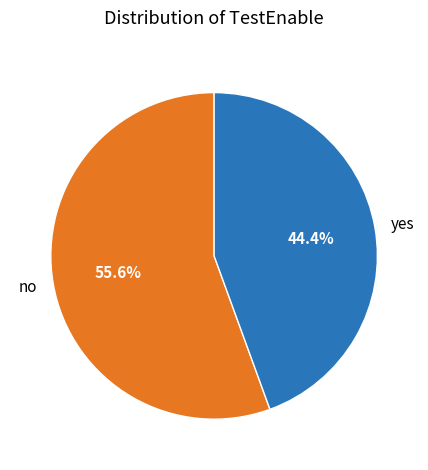

Does yes account for over 50% of the chart?

No